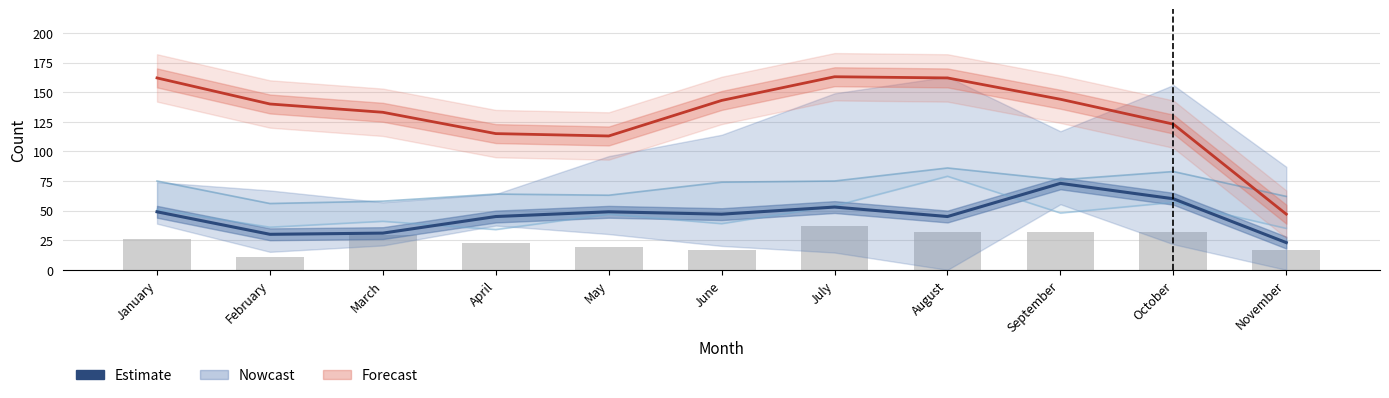

Is it true that 2022 (Forecast) equals 47 at November?

True